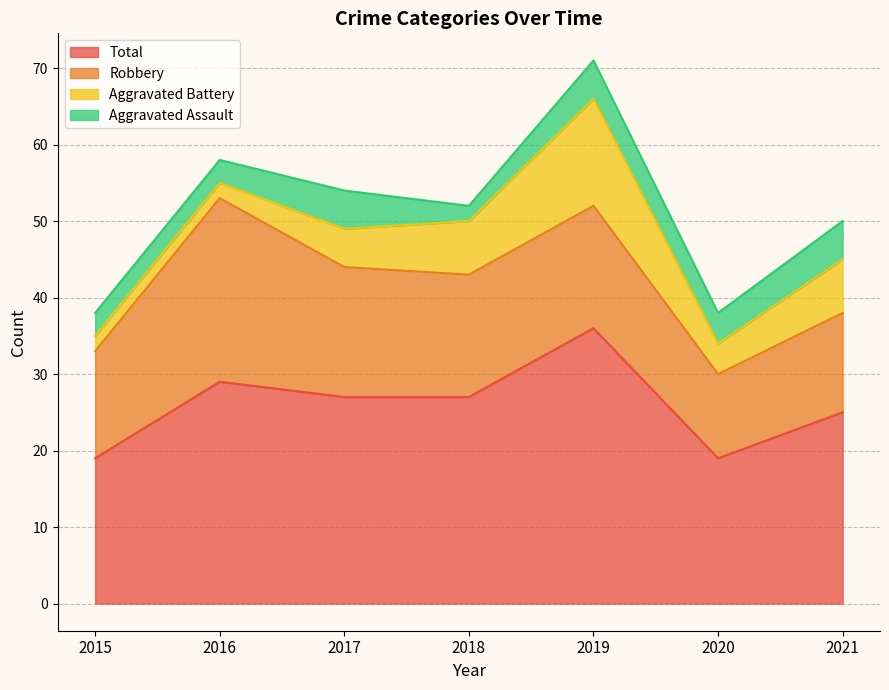

What is the value of the Aggravated Battery point at the 7th from the left?

7